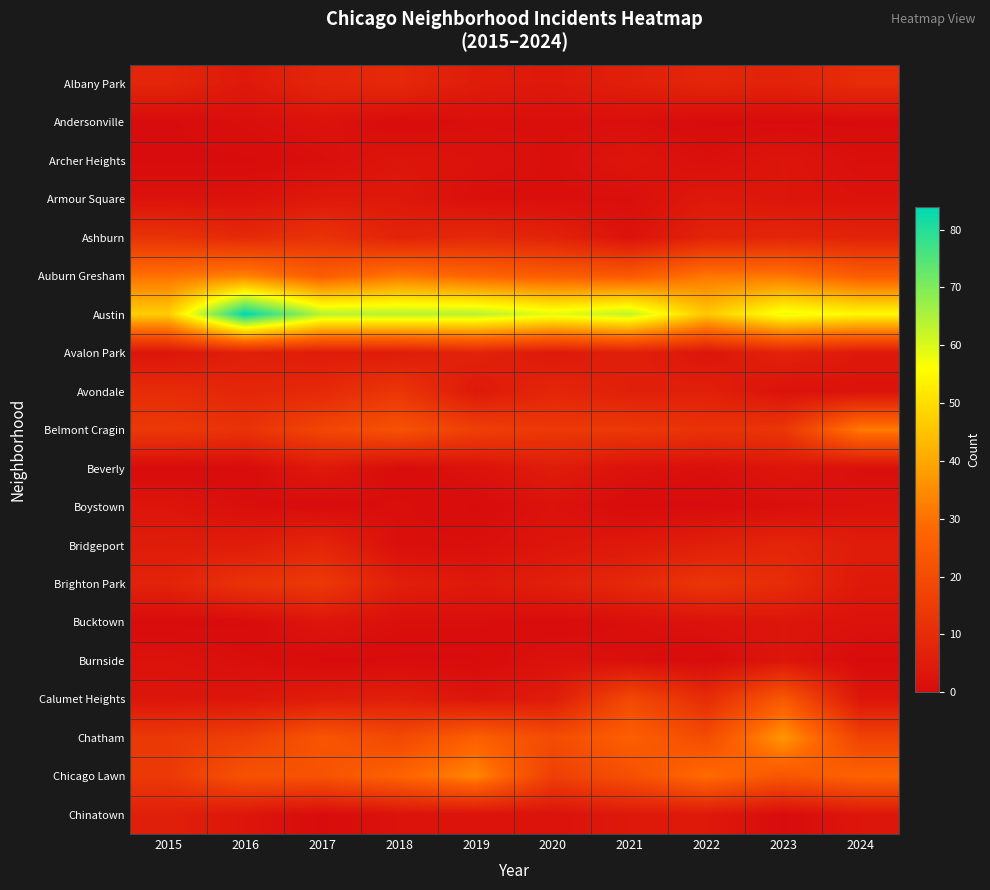

How many series are shown in this chart?

20